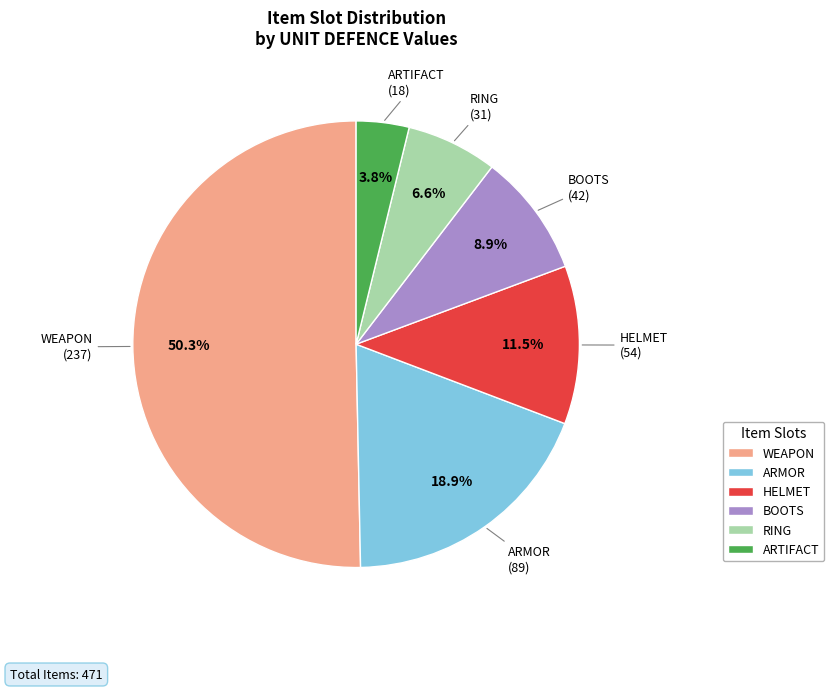

How many slices are in this pie chart?

6